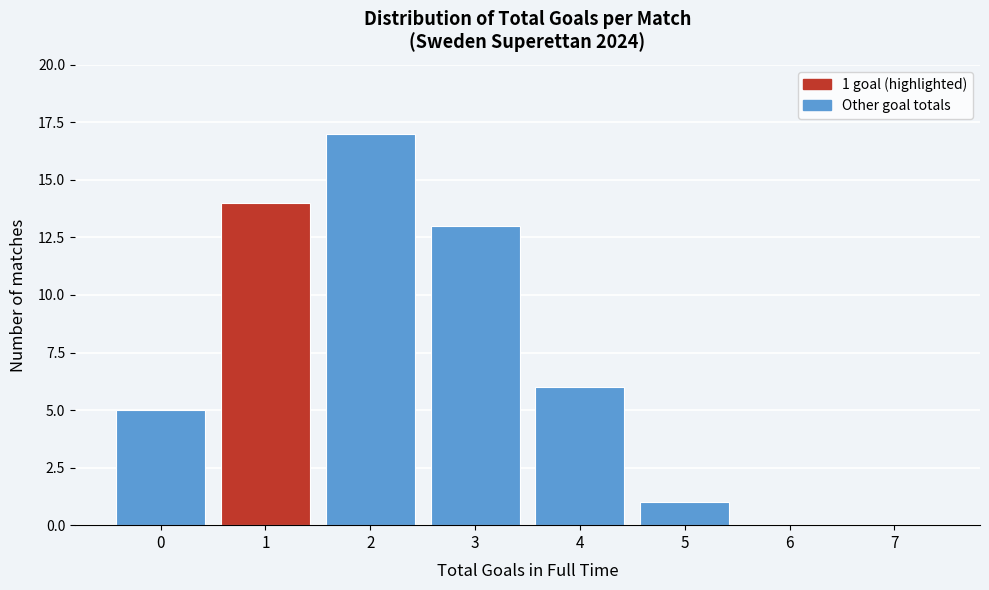

Reading left to right, extract all data points from this chart.

0=5	1=14	2=17	3=13	4=6	5=1	6=0	7=0